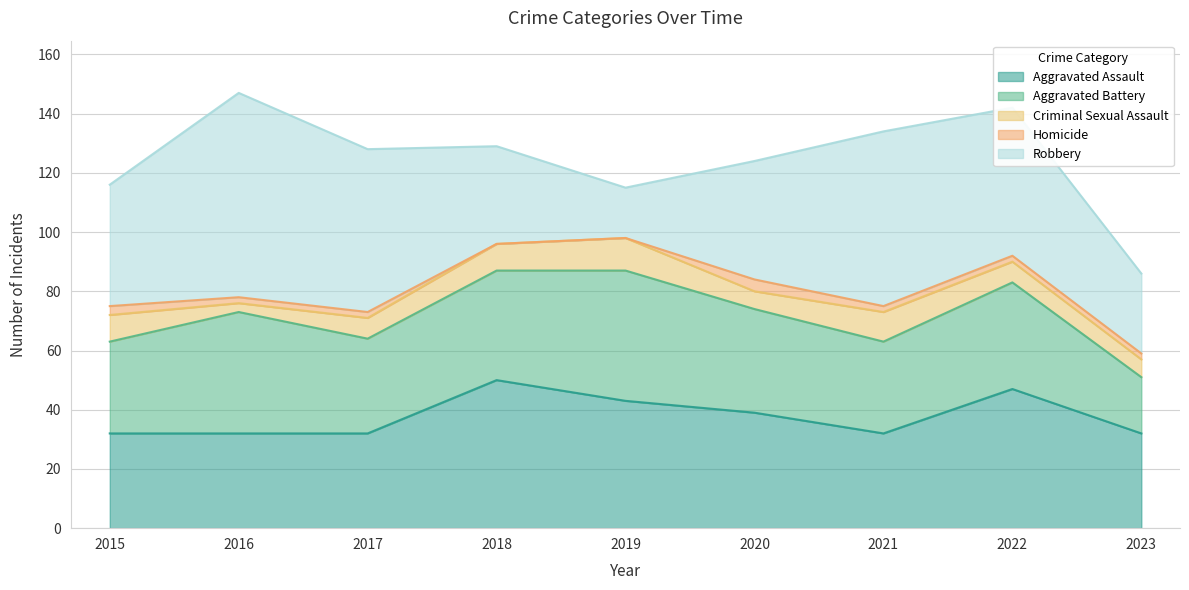

Reading left to right, extract all data points from this chart.

Aggravated Assault: 32	32	32	50	43	39	32	47	32
Aggravated Battery: 31	41	32	37	44	35	31	36	19
Criminal Sexual Assault: 9	3	7	9	11	6	10	7	6
Homicide: 3	2	2	0	0	4	2	2	2
Robbery: 41	69	55	33	17	40	59	50	27